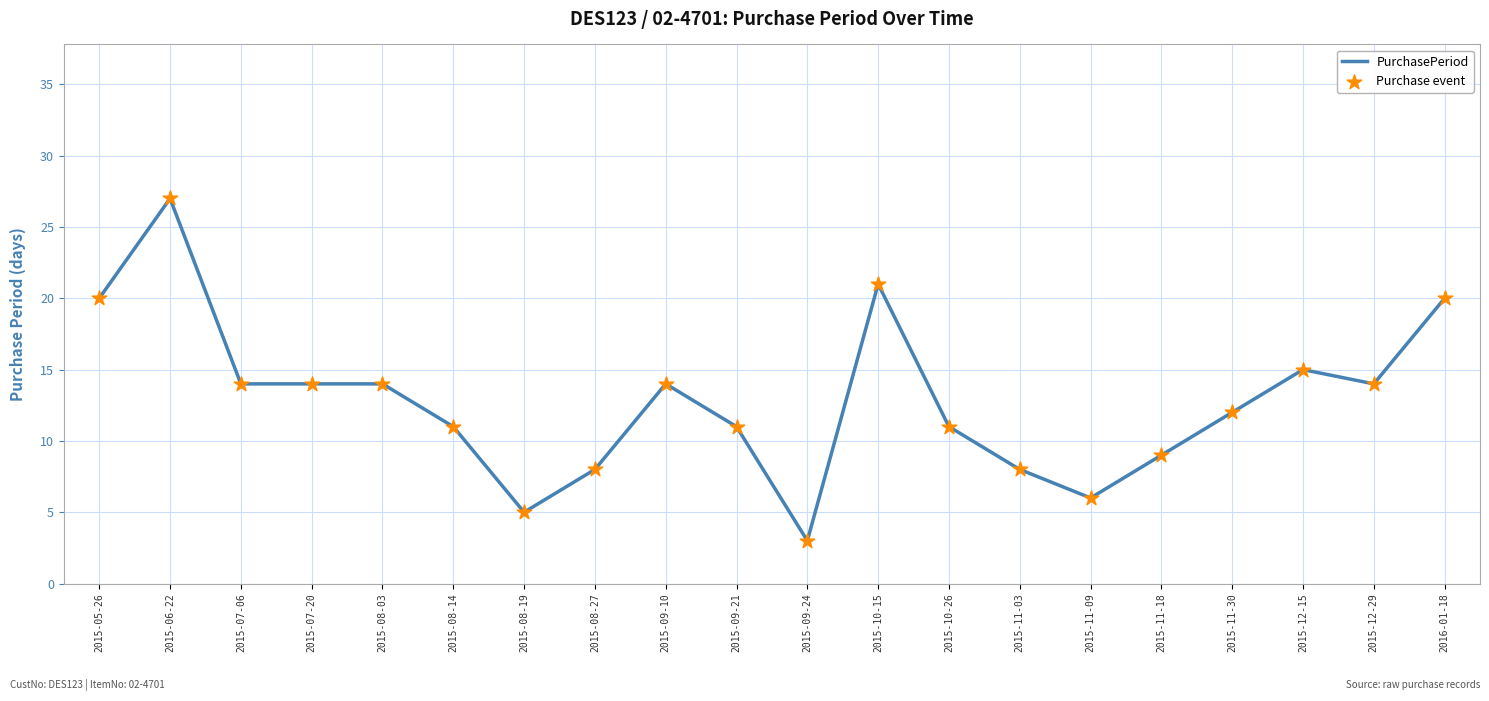

Which has a higher value, 2015-10-26 or 2015-05-26?

2015-05-26